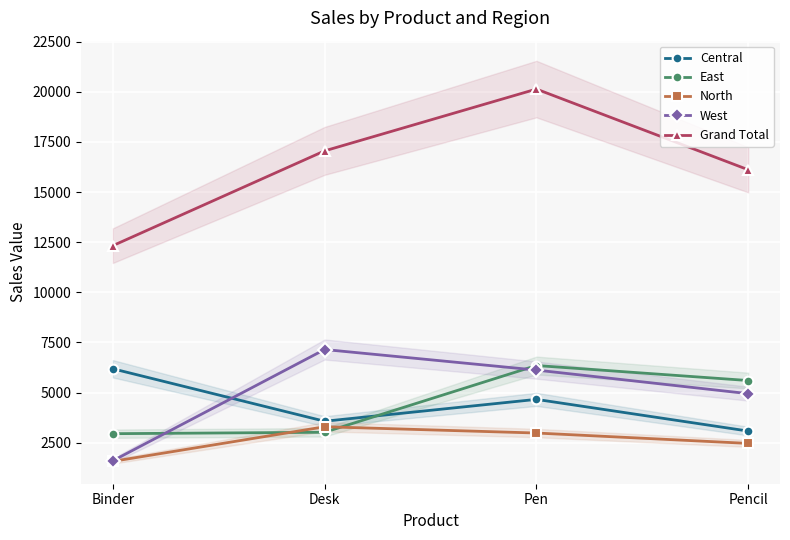

Rank the categories by East value from lowest to highest.

Binder, Desk, Pencil, Pen